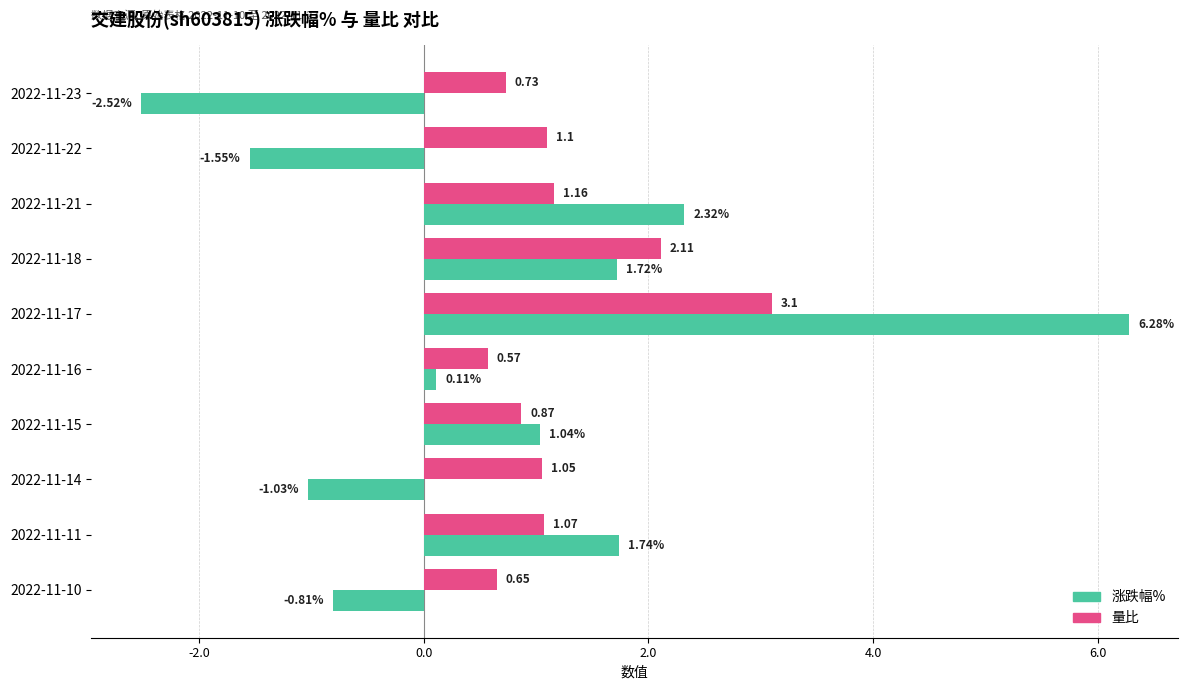

How many distinct data groups are displayed?

2